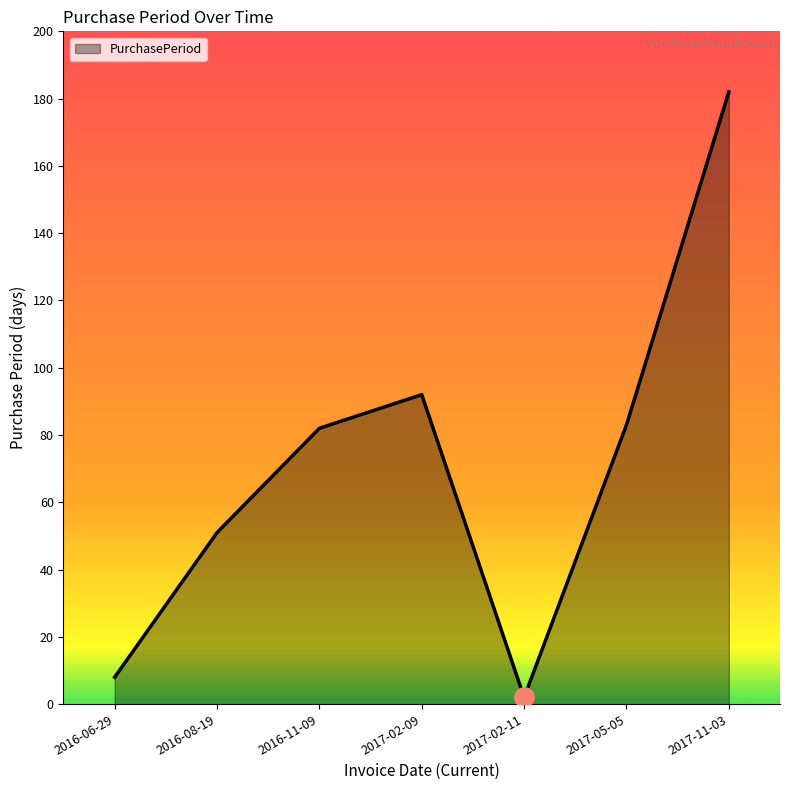

What is the difference between the maximum and second lowest values?

174